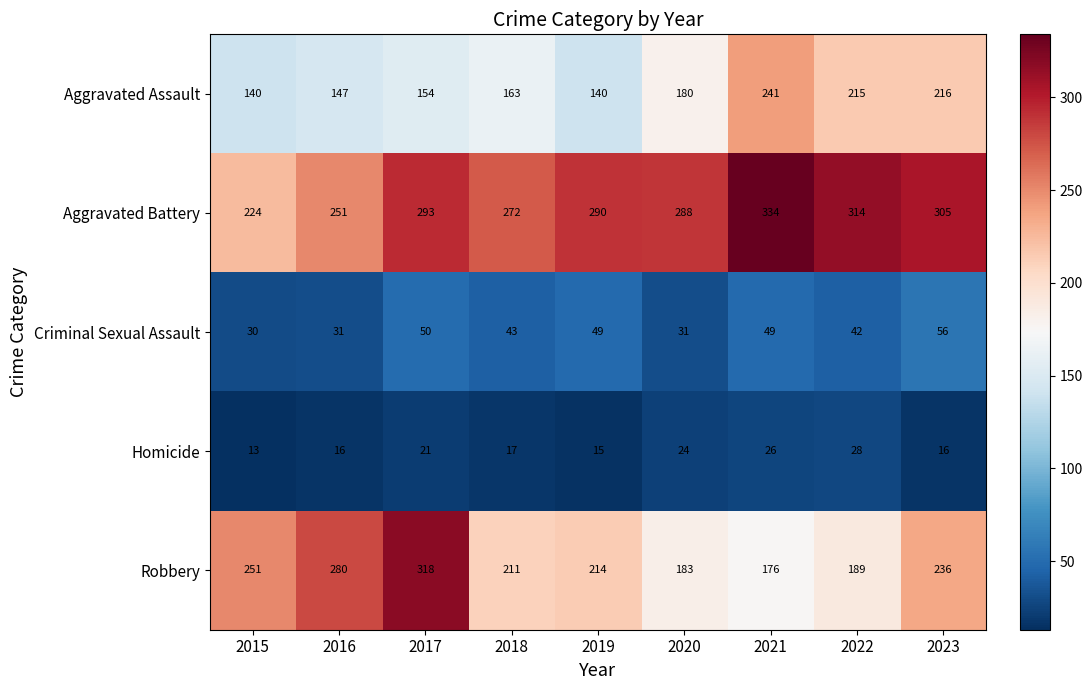

Which series changed the most between 2020 and 2023?

Robbery